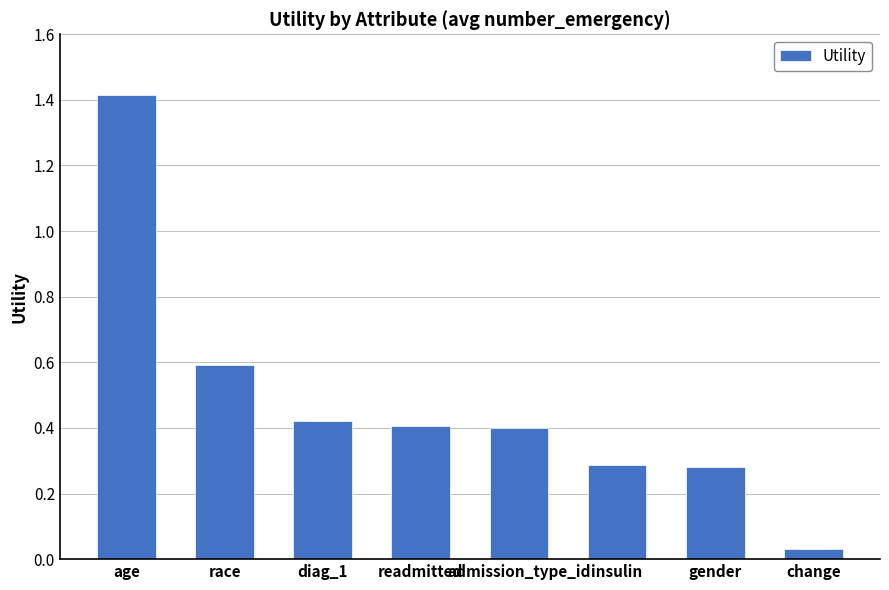

Between age and gender, which is larger?

age